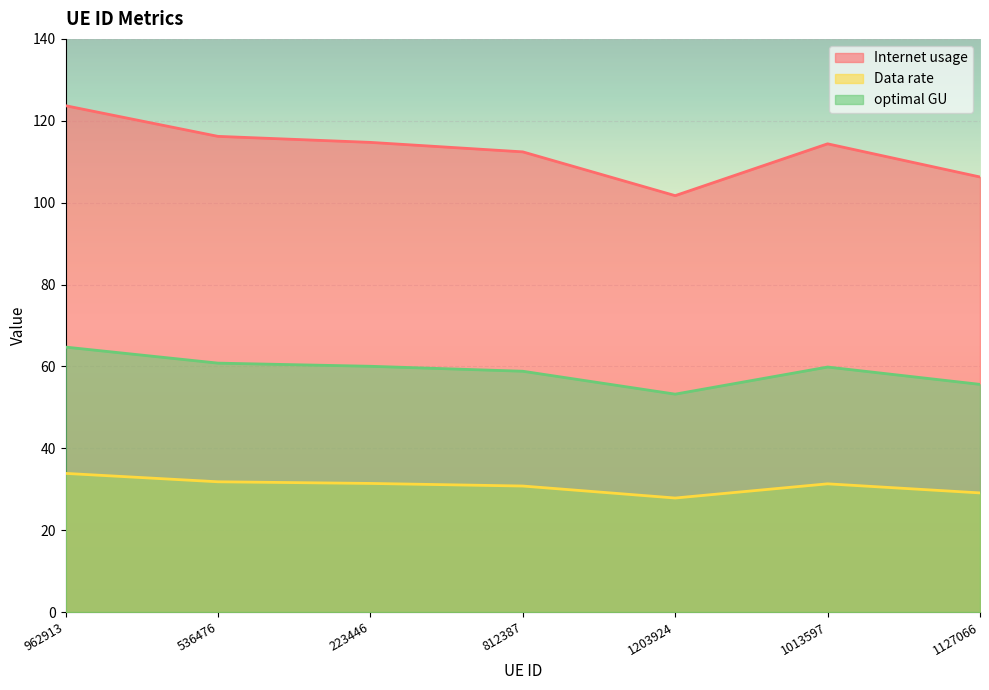

True or false: Data rate and Internet usage cross at least once.

False